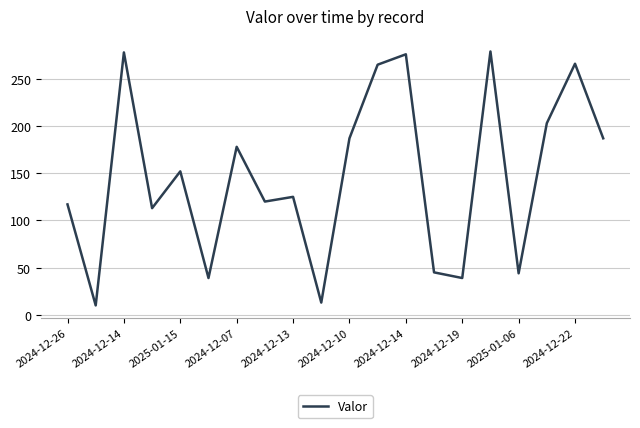

How many interior local valleys (lower than both neighbors) does the data have?

7